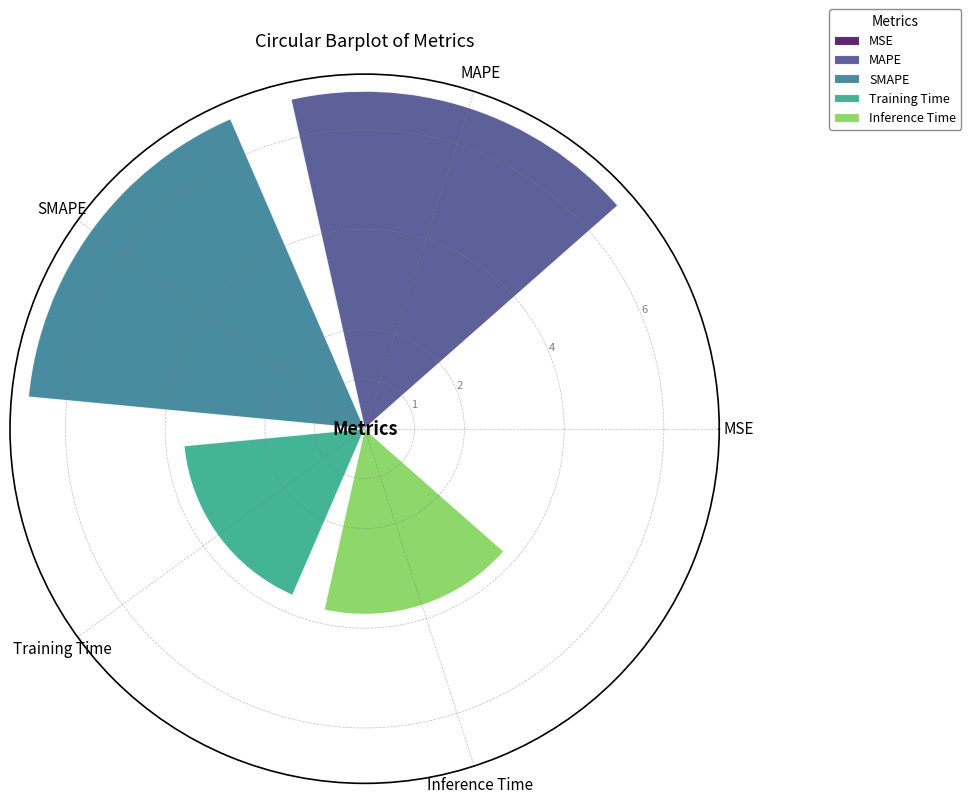

What is the value of the 5th bar from the left?

3.7